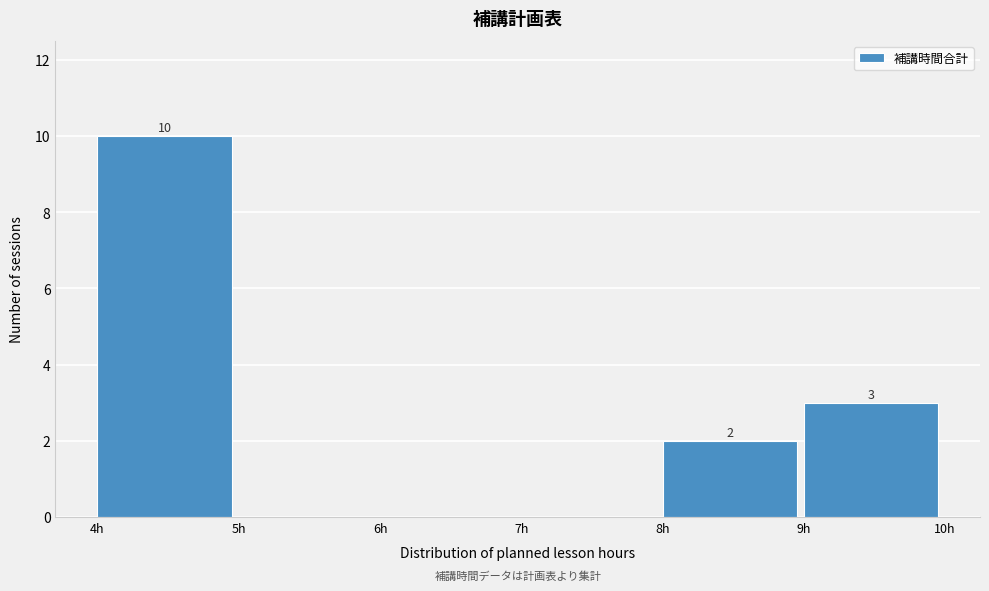

Over which range of the x-axis is the bar tallest?

4 to 5